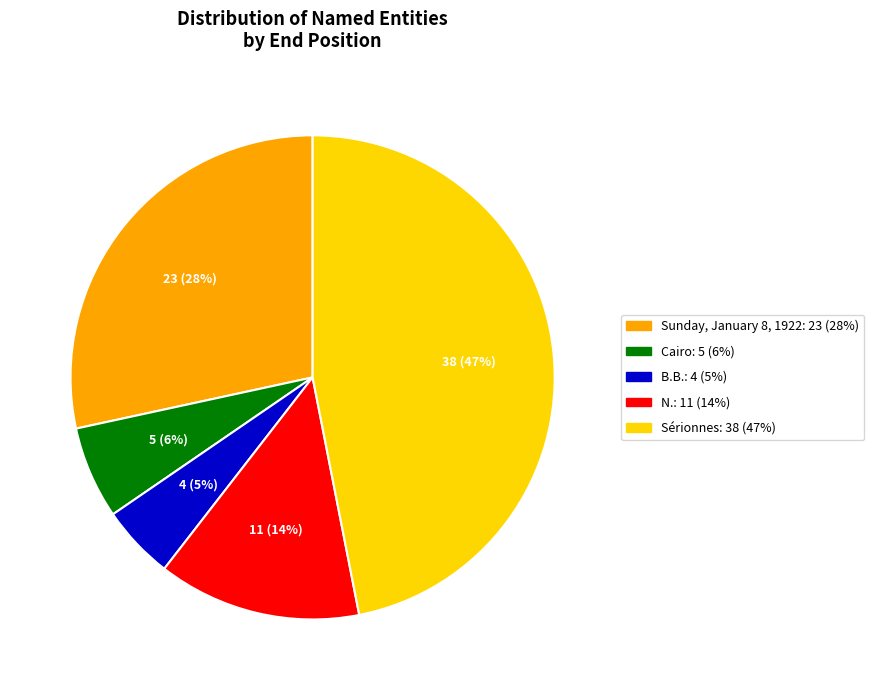

Is there any slice that represents more than half of the pie?

No